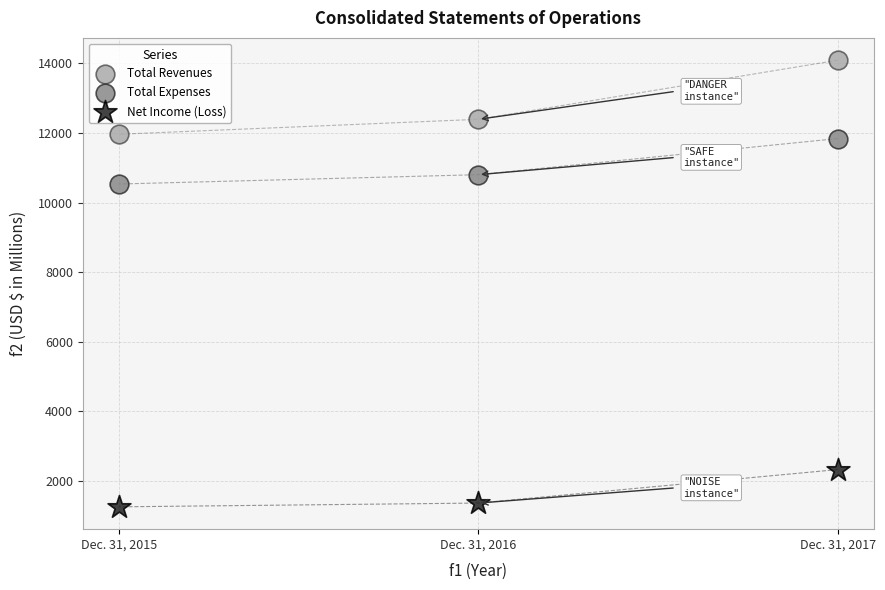

Across all data points, what is the average X value?

2016.0